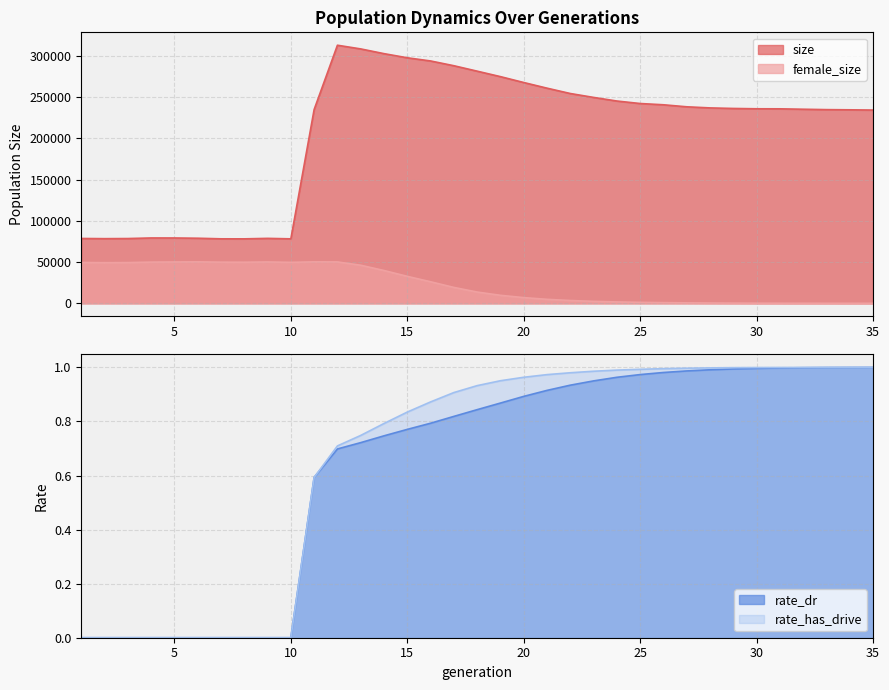

What is the sum of the rate_has_drive values at 3 and 35?

1.0